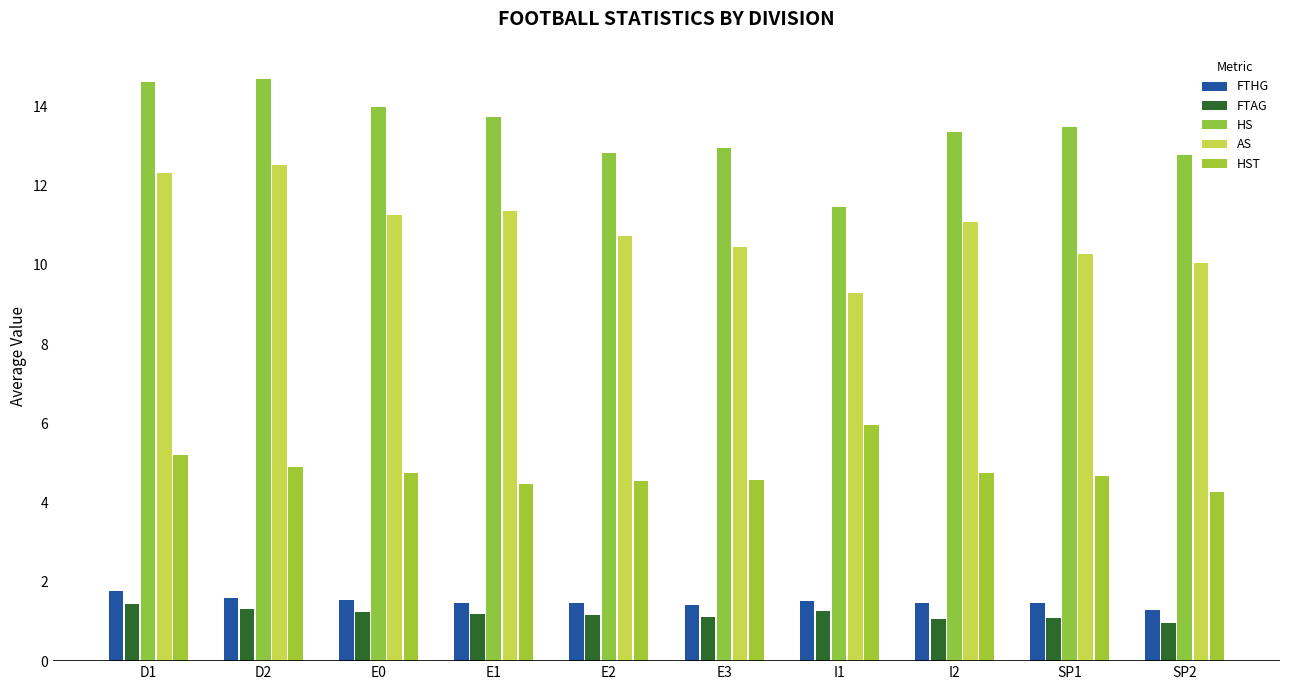

Between D2 and E2, which is larger?

D2